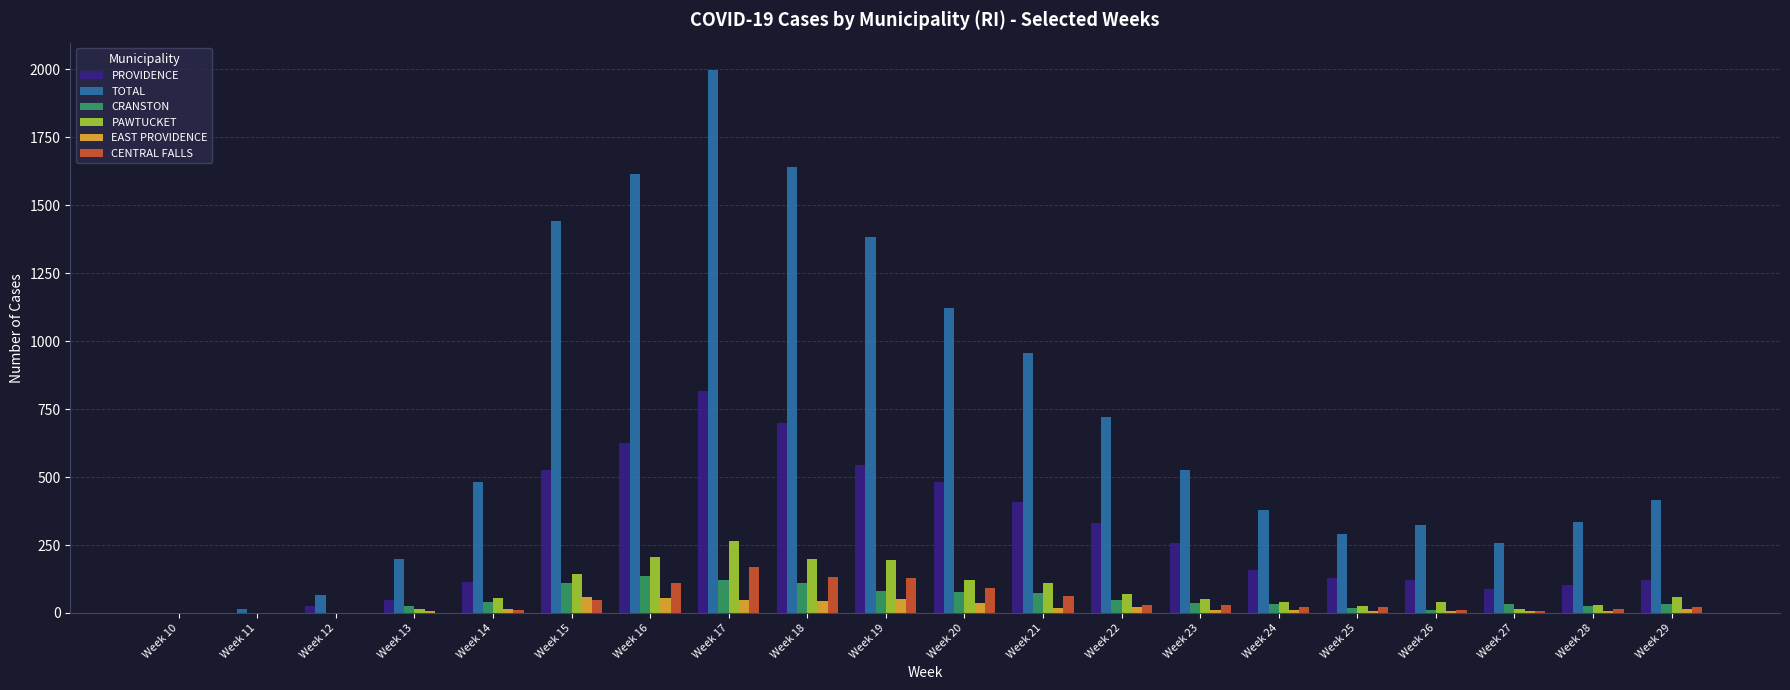

True or false: PROVIDENCE has a value of 159 at Week 24.

True